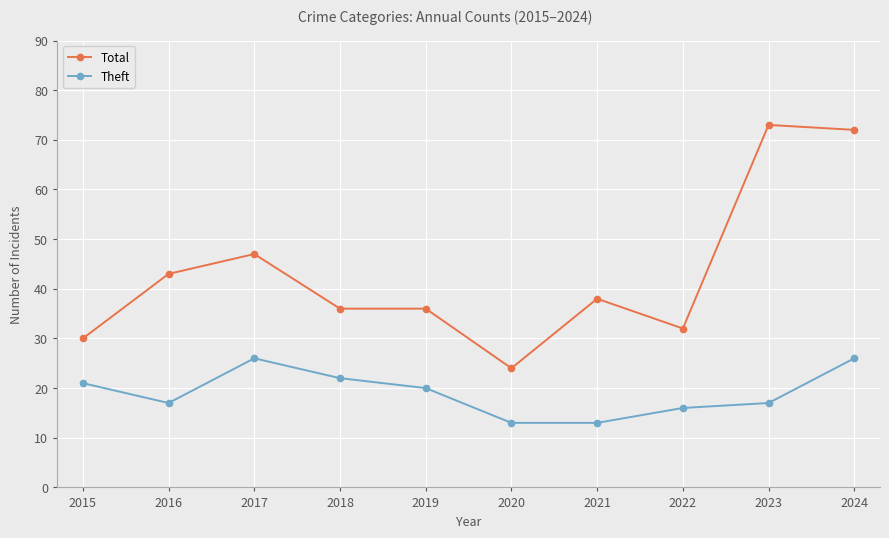

How many series are shown in this chart?

2